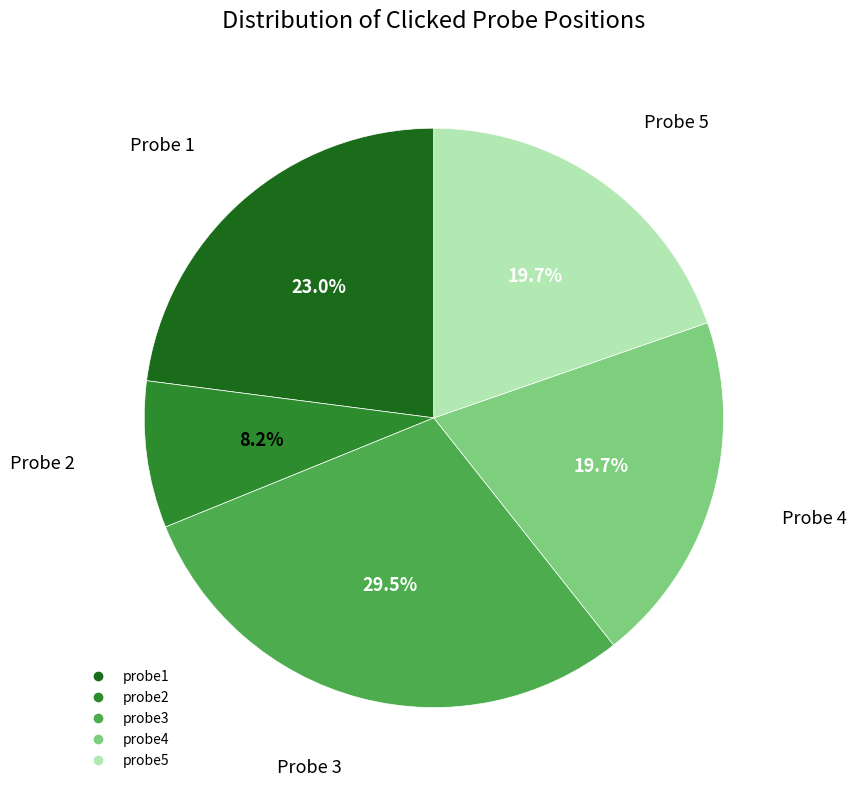

What is the ratio of the value at probe3 to the value at probe5?

1.5